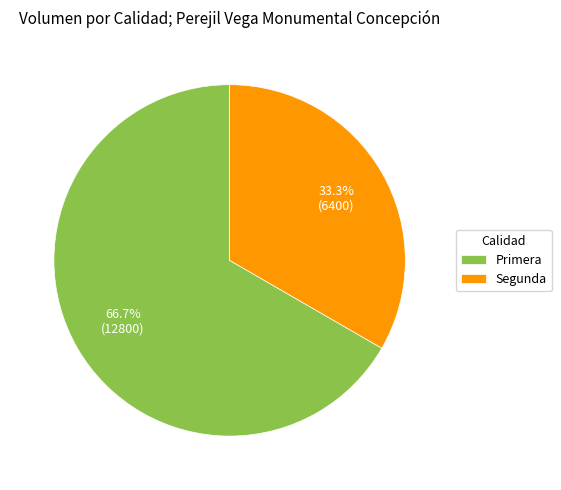

Which category has the biggest portion of the pie?

Primera